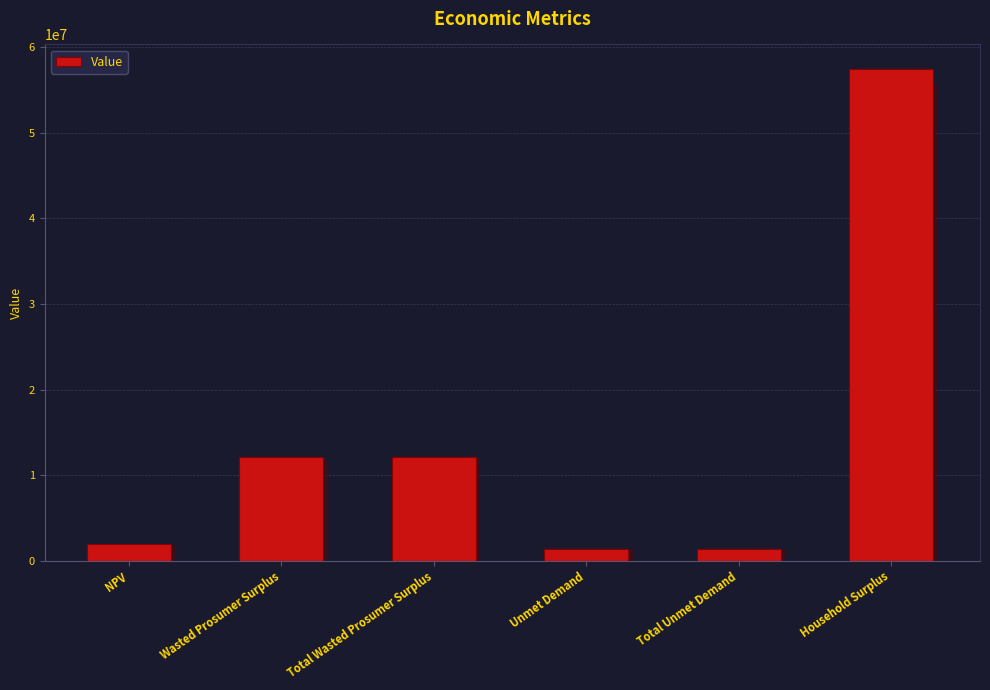

Which category has the lowest value across all series?

Unmet Demand